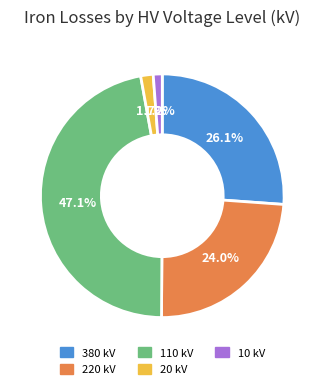

Is there a majority slice in this chart?

No